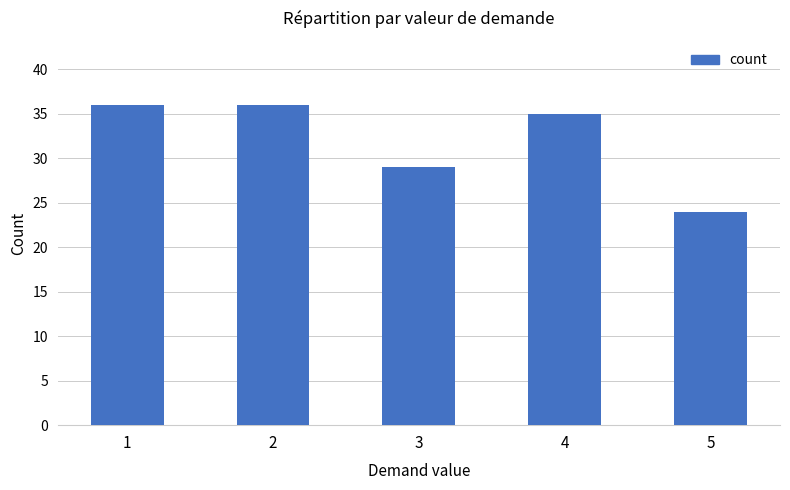

Is it true that the value at 4 is 35?

True